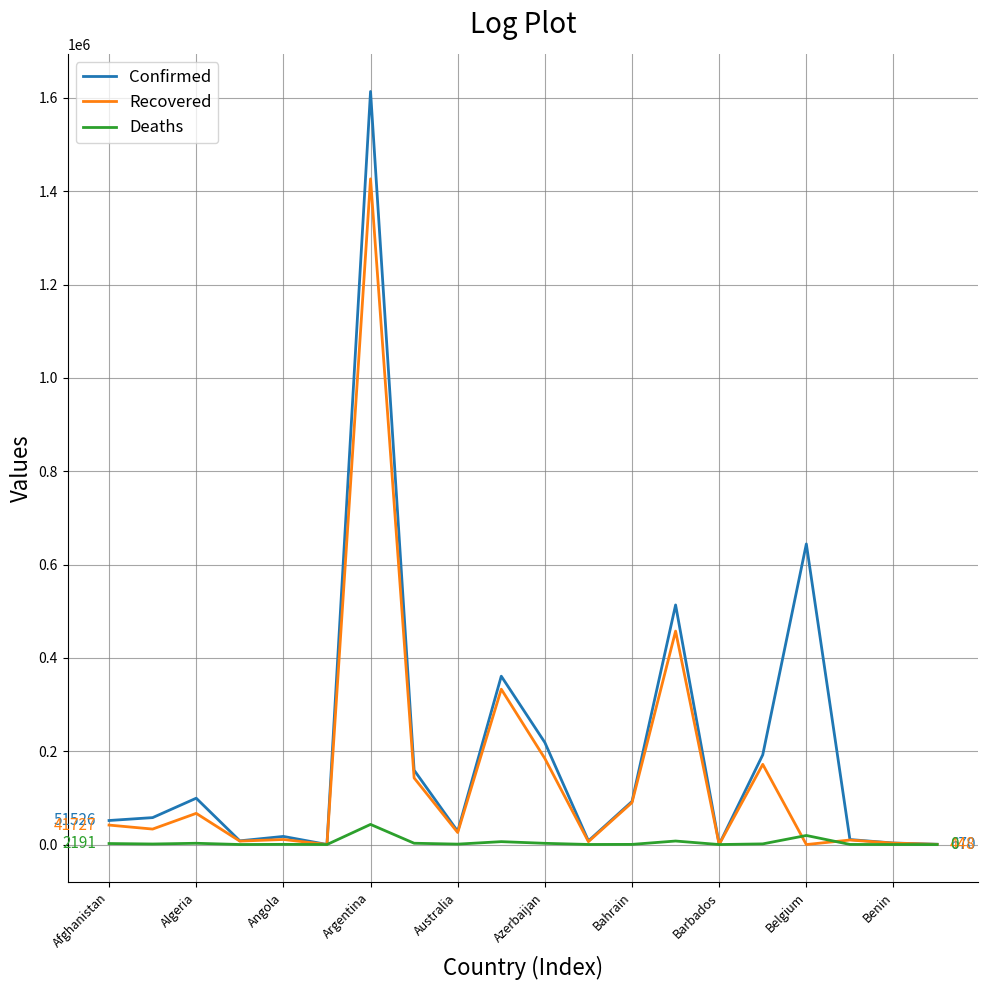

Rank the series by their average value, from highest to lowest.

Confirmed, Recovered, Deaths